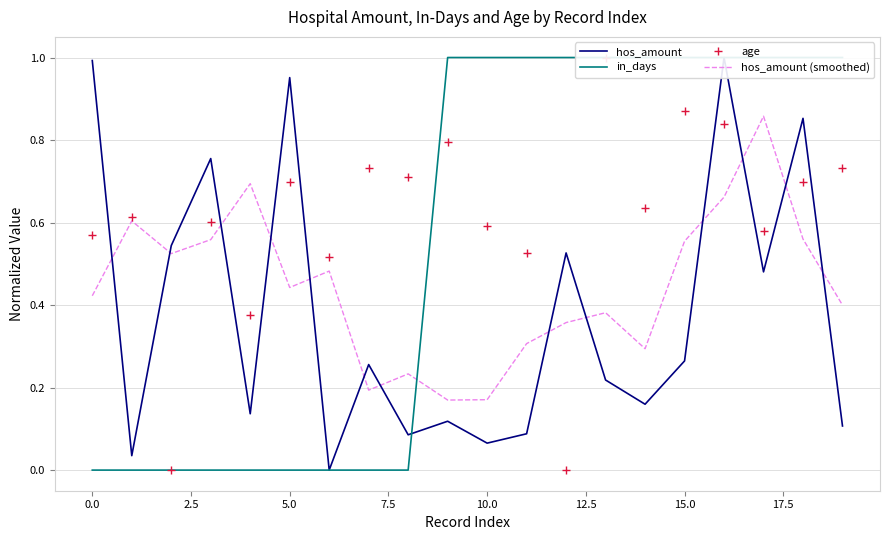

Count the number of data series in this chart.

4